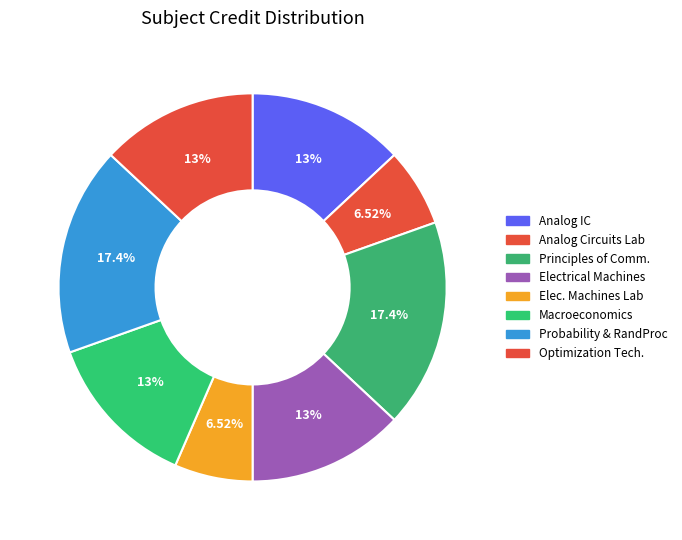

What is the largest slice in the pie chart?

Principles of Communication